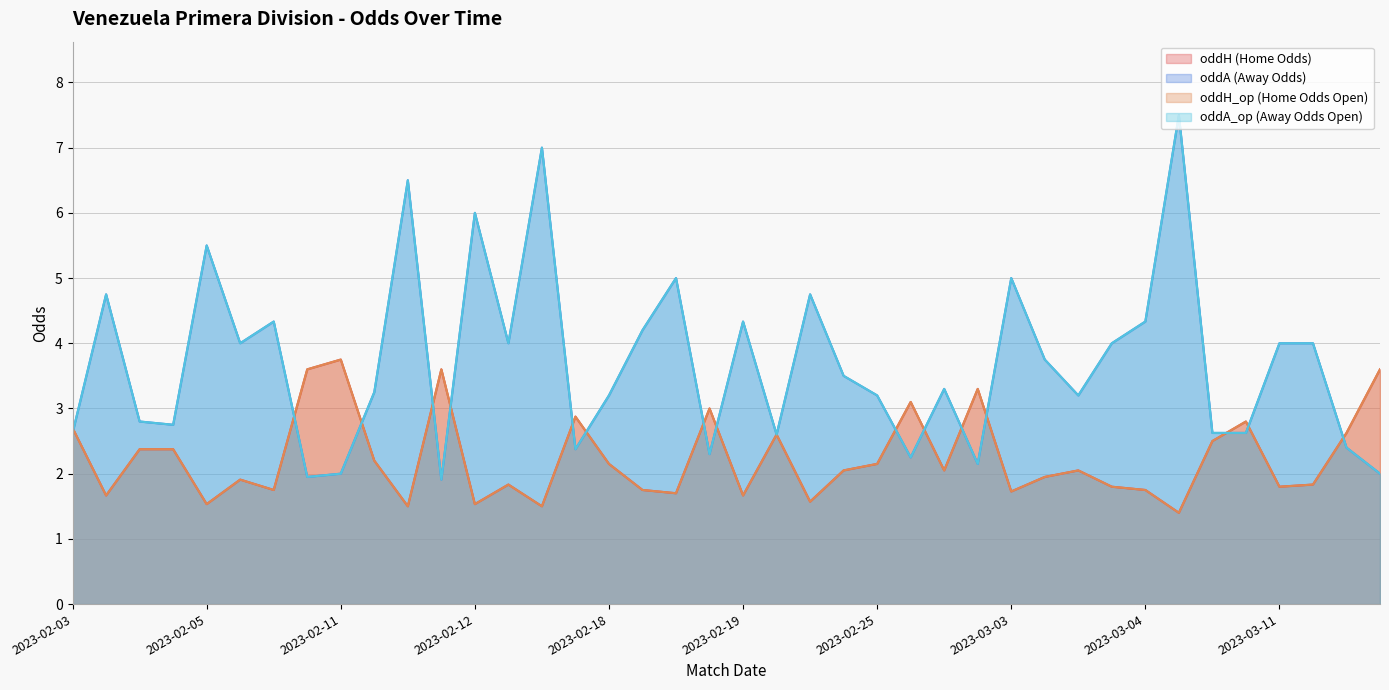

What is the average value of the oddA_op series?

3.7